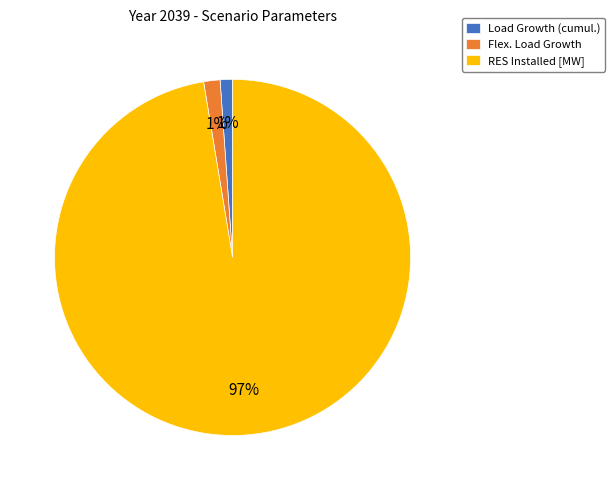

To the nearest percent, what portion does Load Growth (cumul.) represent?

1%